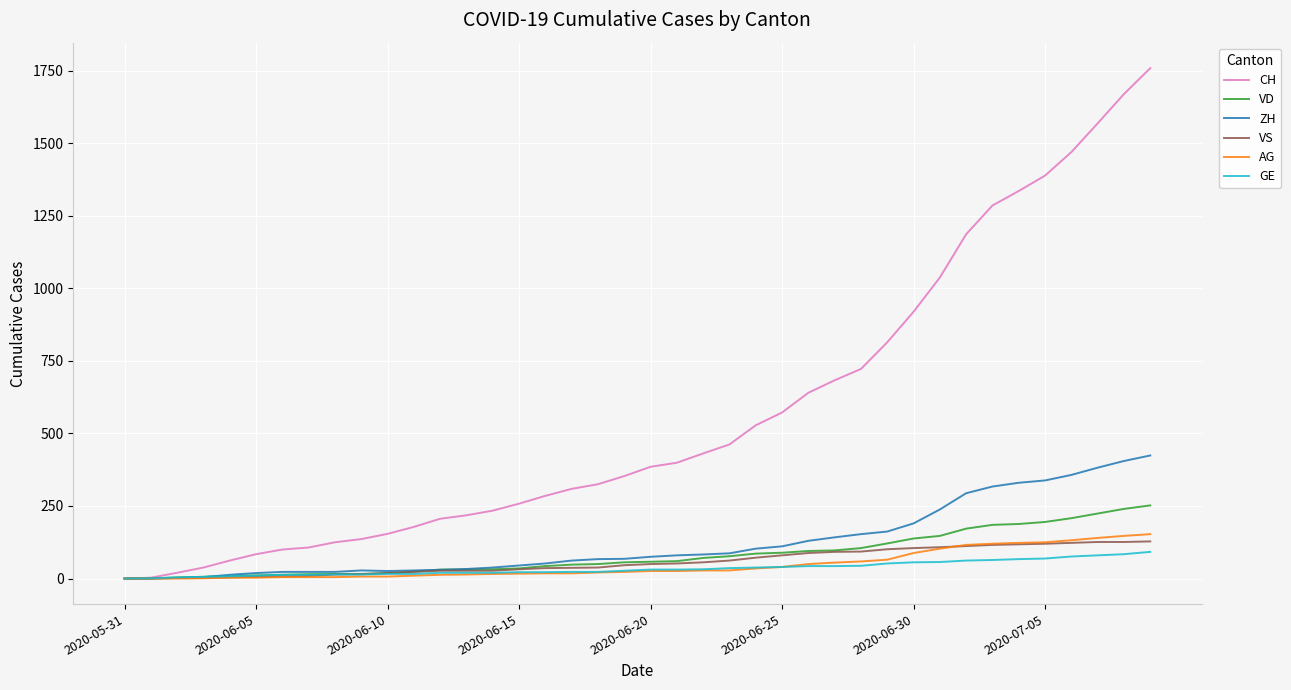

What is the highest value of the VD series?

252